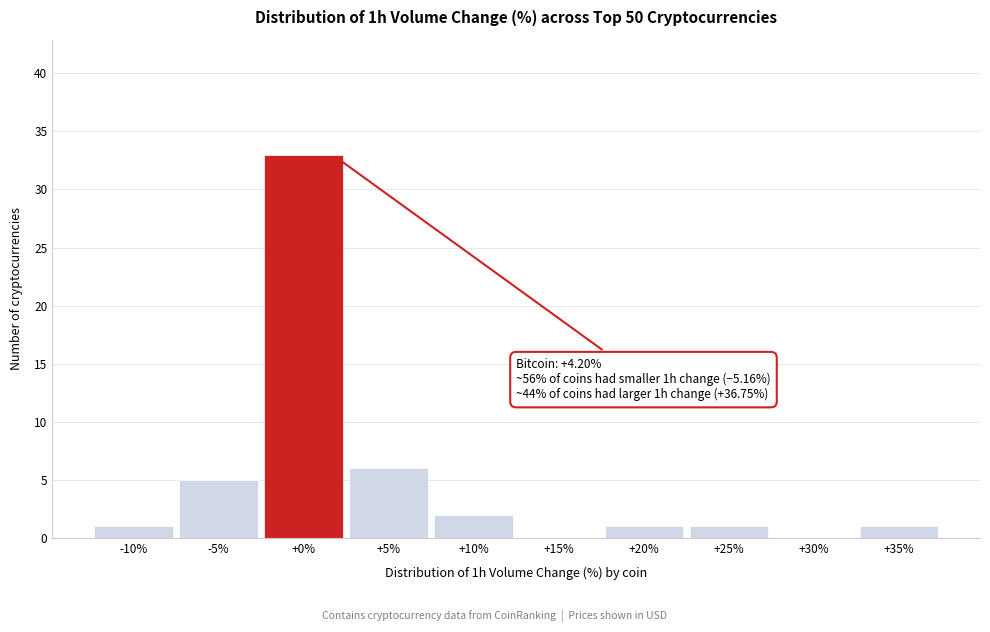

Reading right to left, list all the values displayed in this chart.

+35%=1	+30%=0	+25%=1	+20%=1	+15%=0	+10%=2	+5%=6	+0%=33	-5%=5	-10%=1